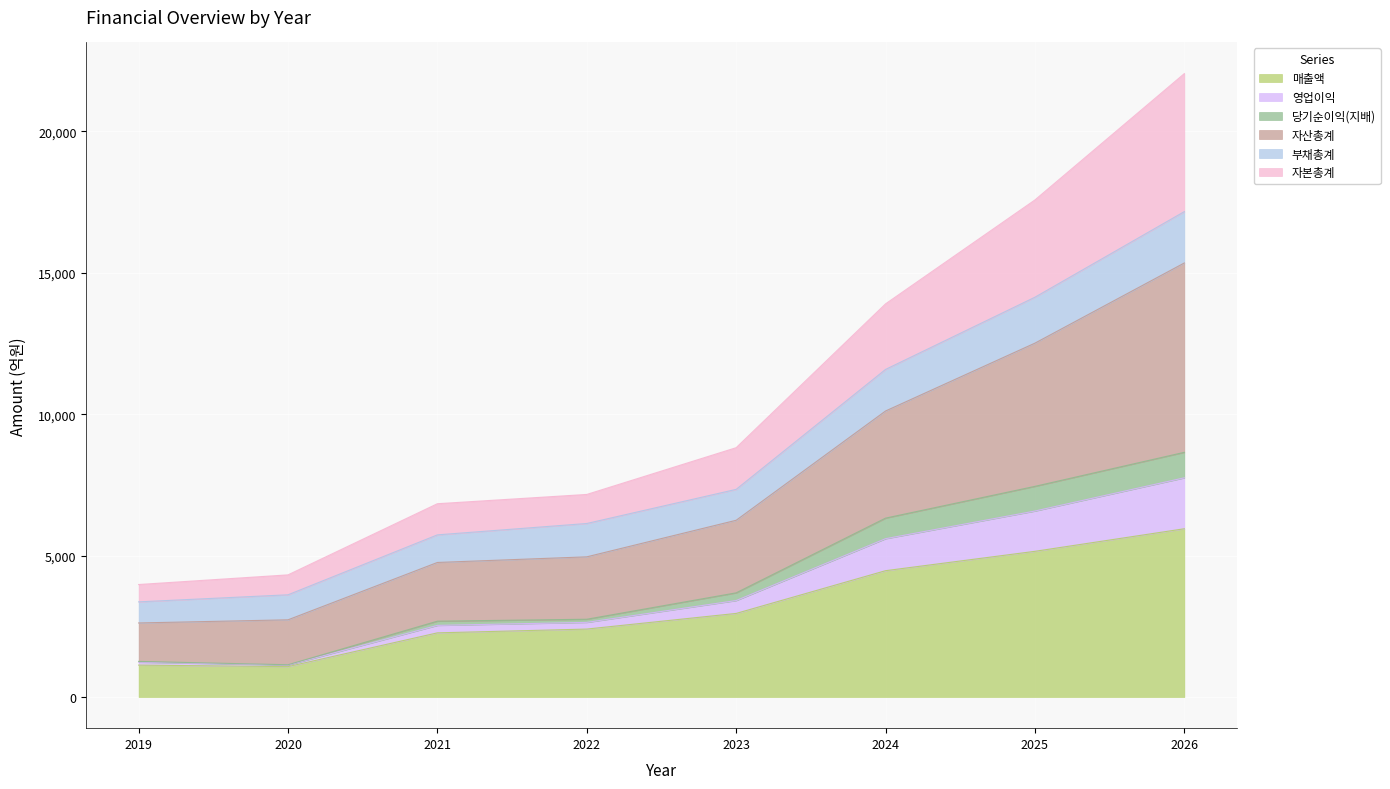

At which category is the sum across all series the highest?

2026